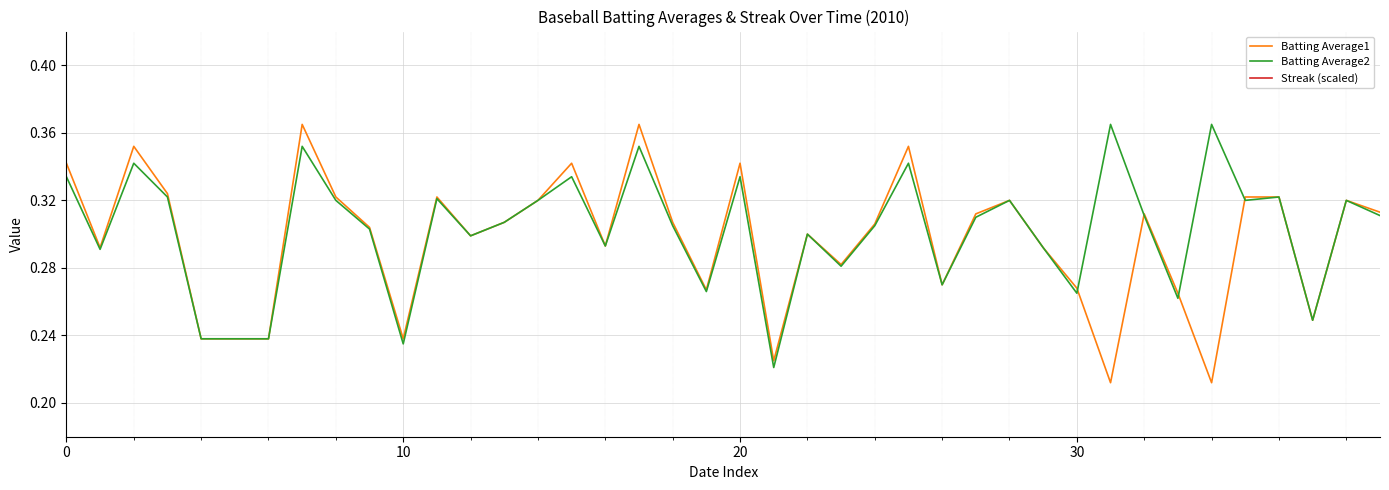

What is the average value of the Batting Average2 series?

0.3